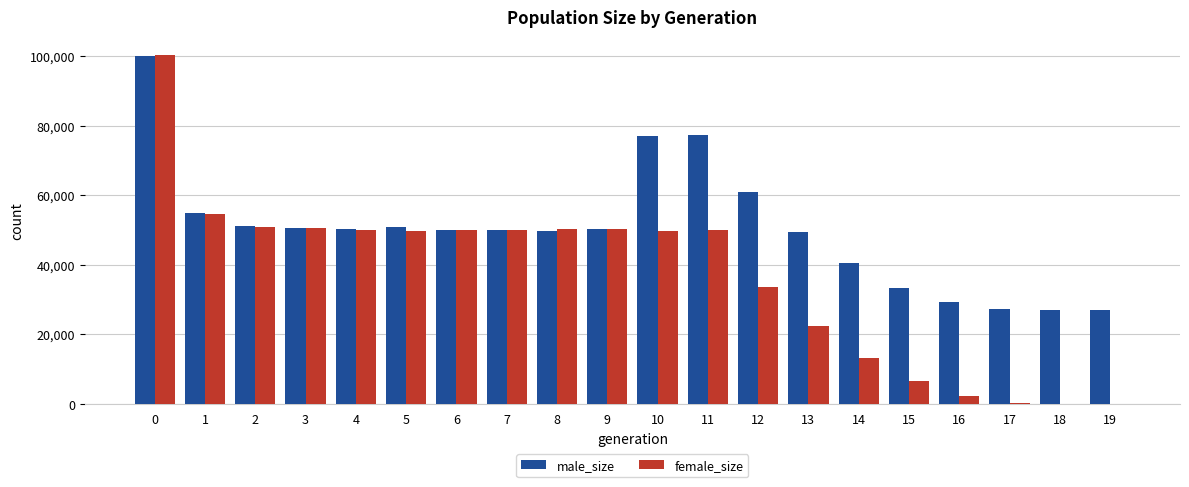

What is the sum of all male_size values?

1006248